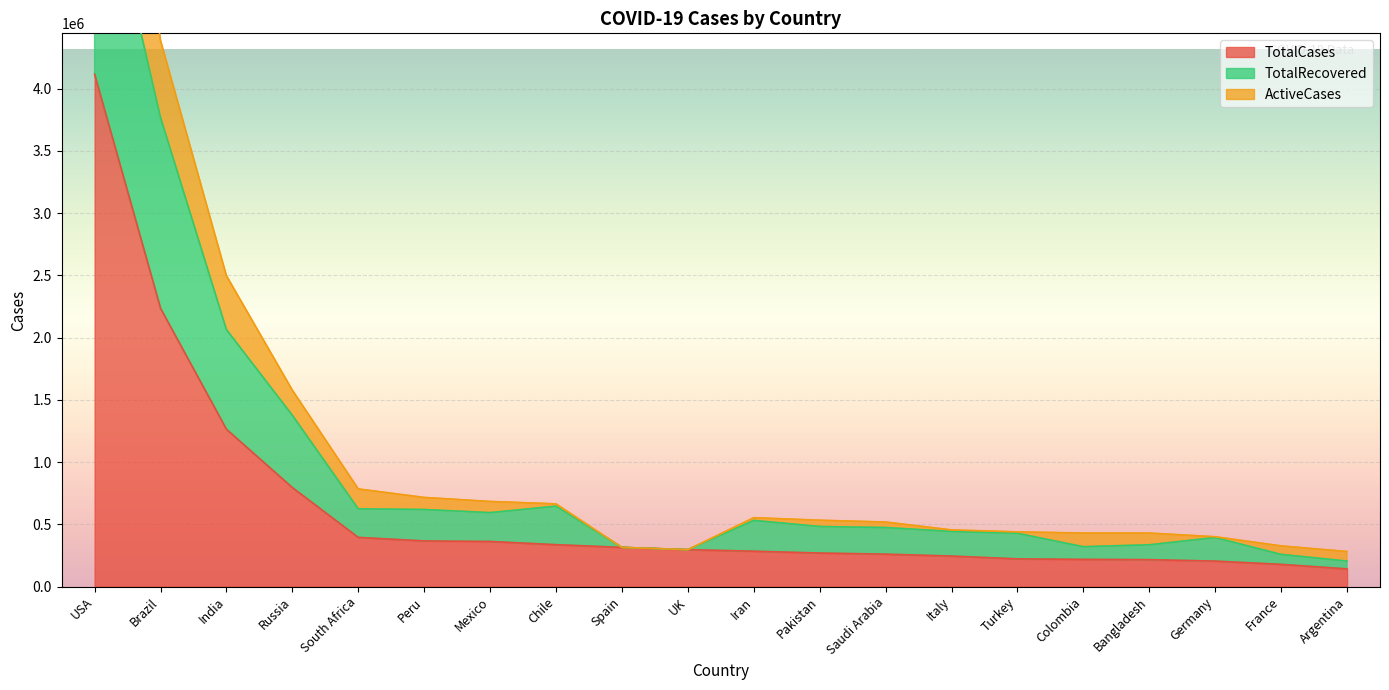

What is the lowest value of the TotalCases series?

141900